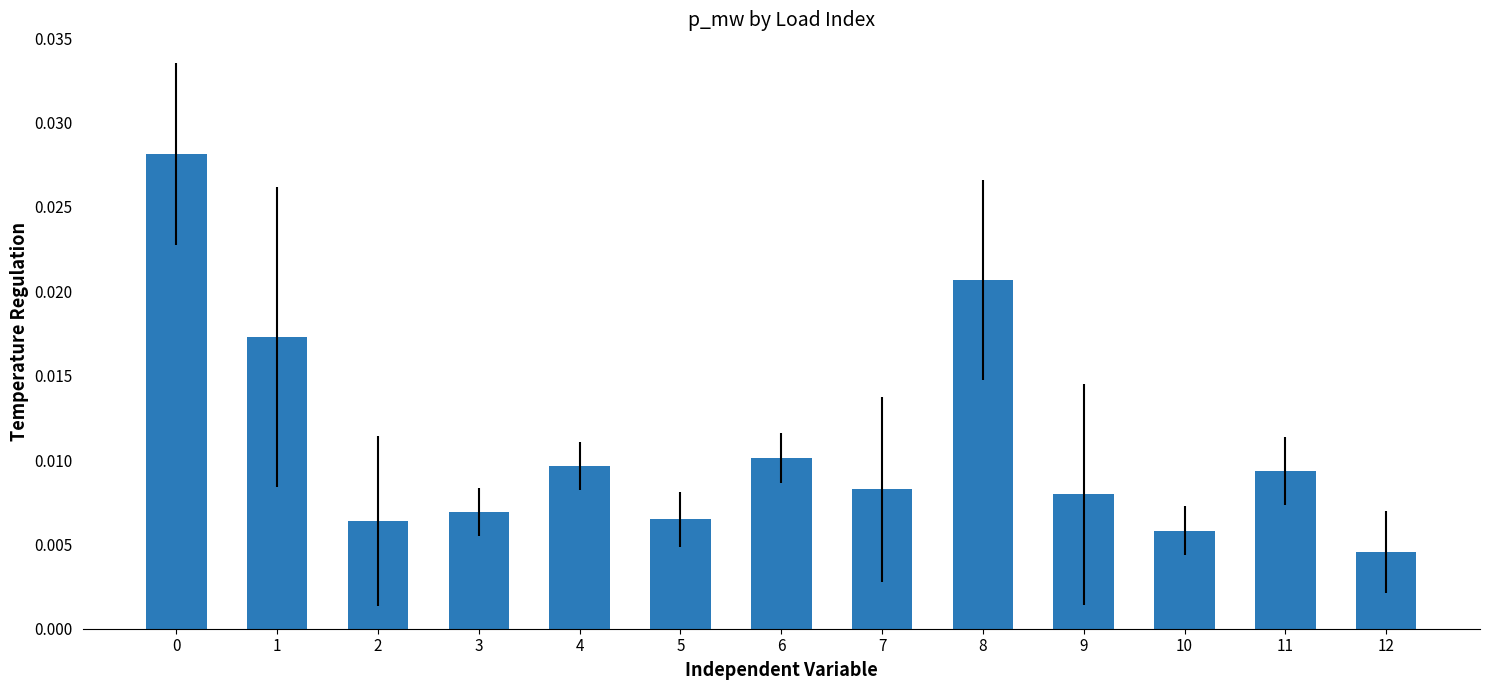

Which has a higher value, 2 or 4?

4